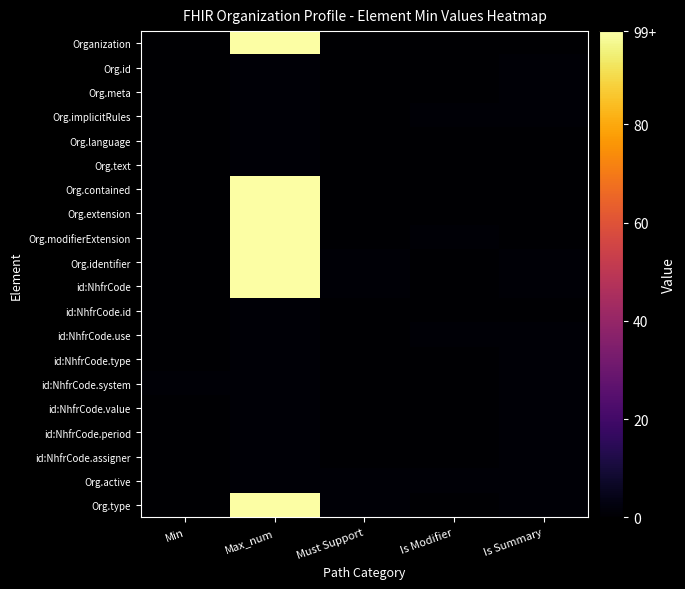

Which category has the lowest value across all series?

Min